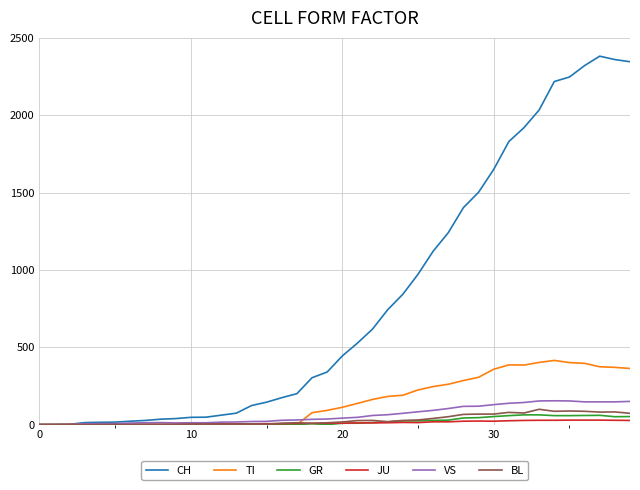

Which series has the largest range (max minus min)?

CH